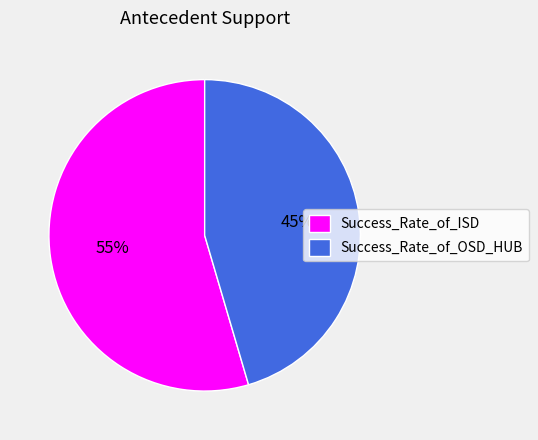

Is there a majority slice in this chart?

Yes